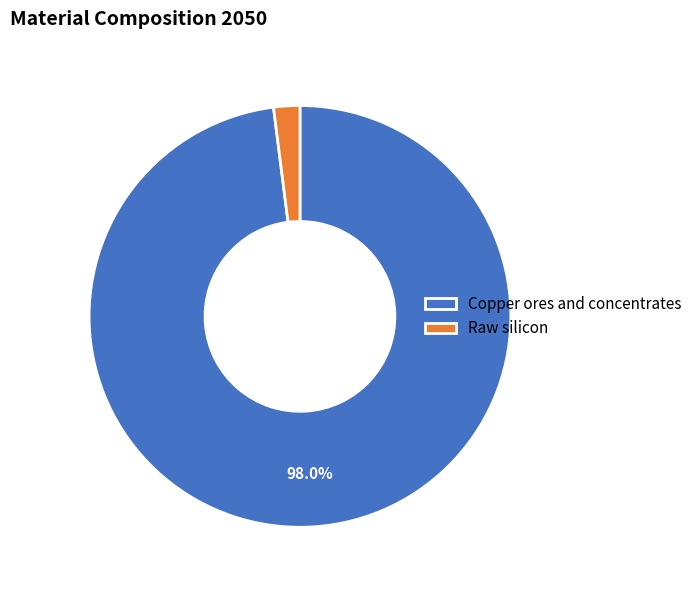

How many segments does this pie chart have?

2